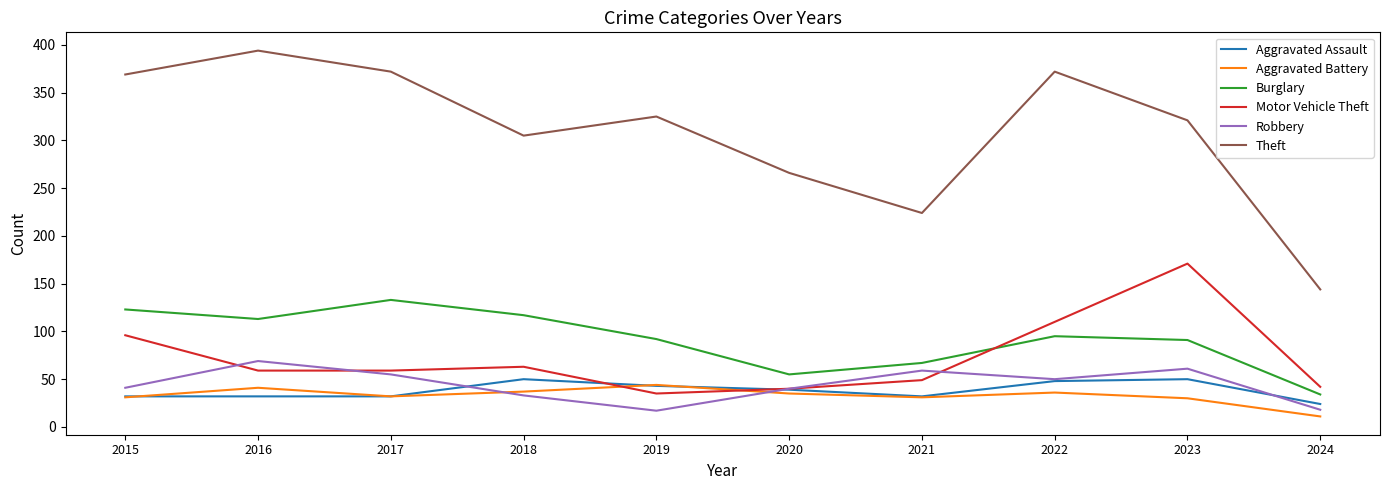

True or false: Robbery has a value of 69 at 2016.

True